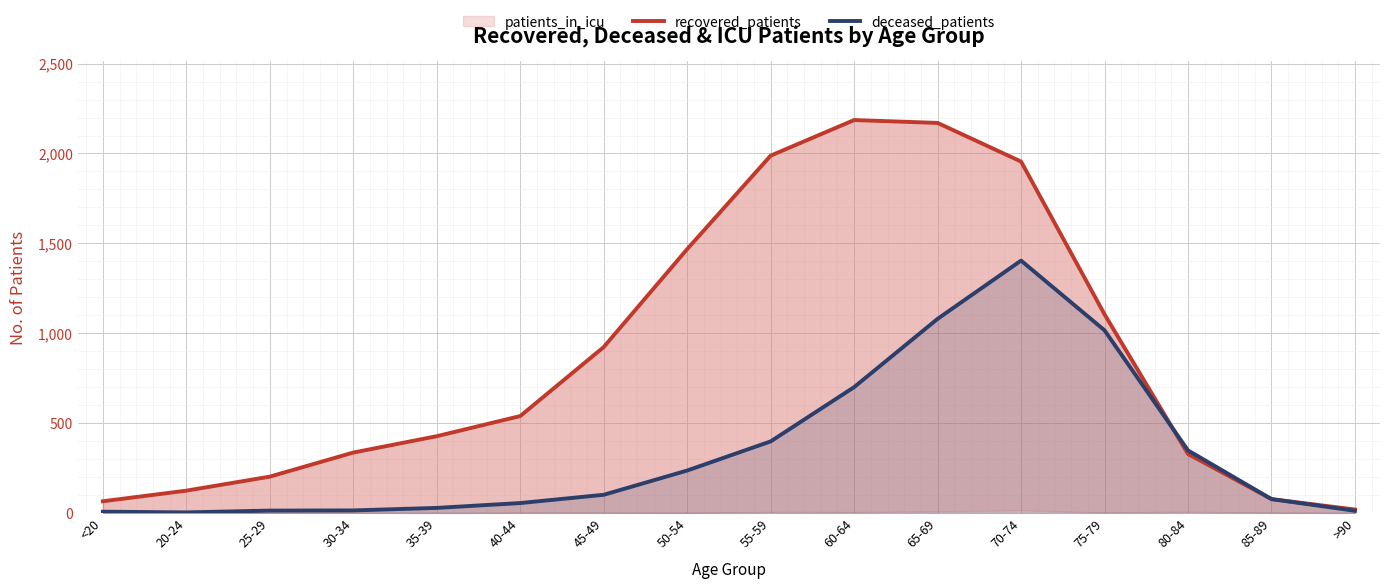

Is the value of recovered_patients at 70-74 greater than the value of deceased_patients at 35-39?

Yes